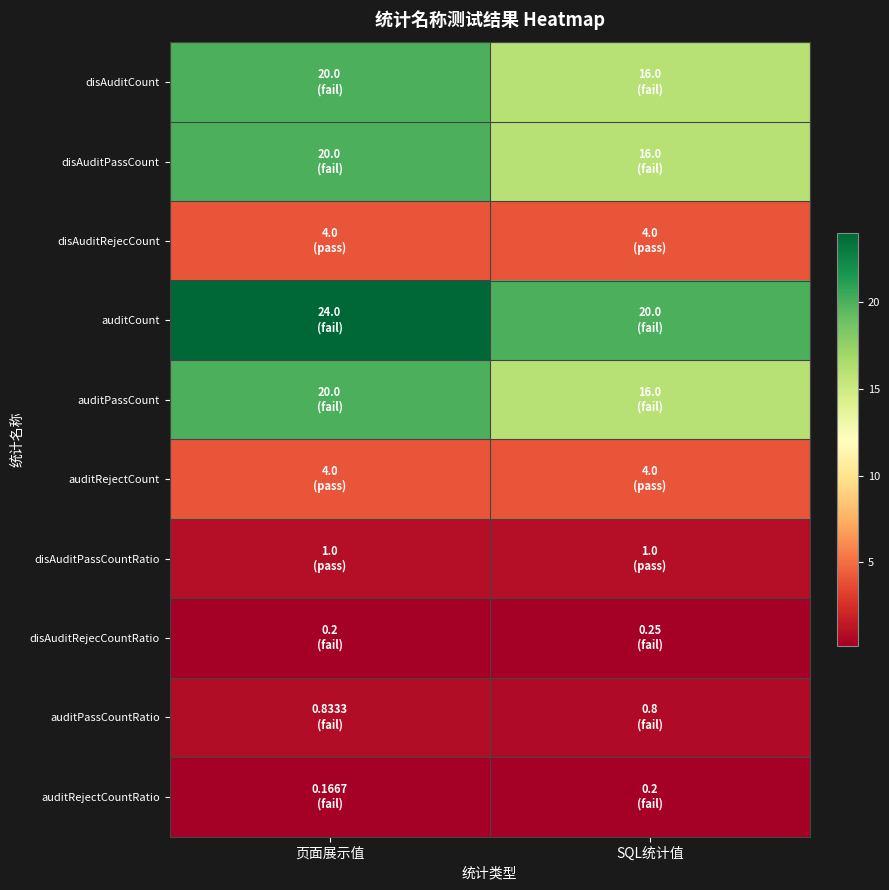

Which series has the largest total across all categories?

auditCount